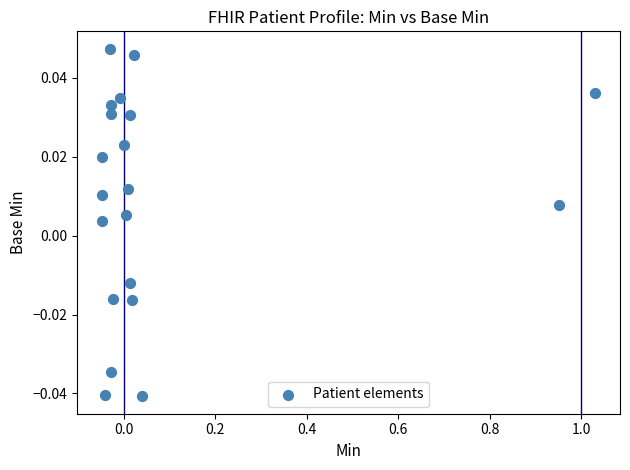

What is the range of X values (max minus min)?

1.1